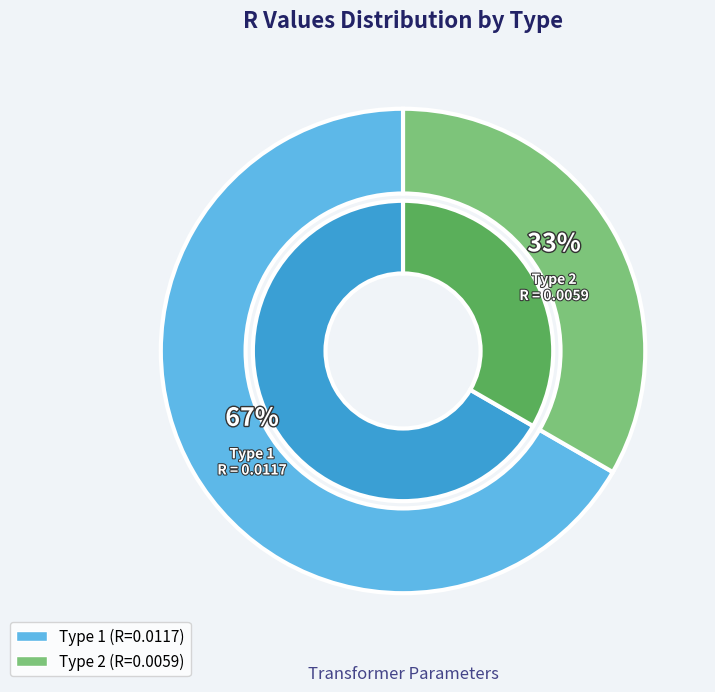

What percentage is the Type 1 slice, to the nearest percent?

67%